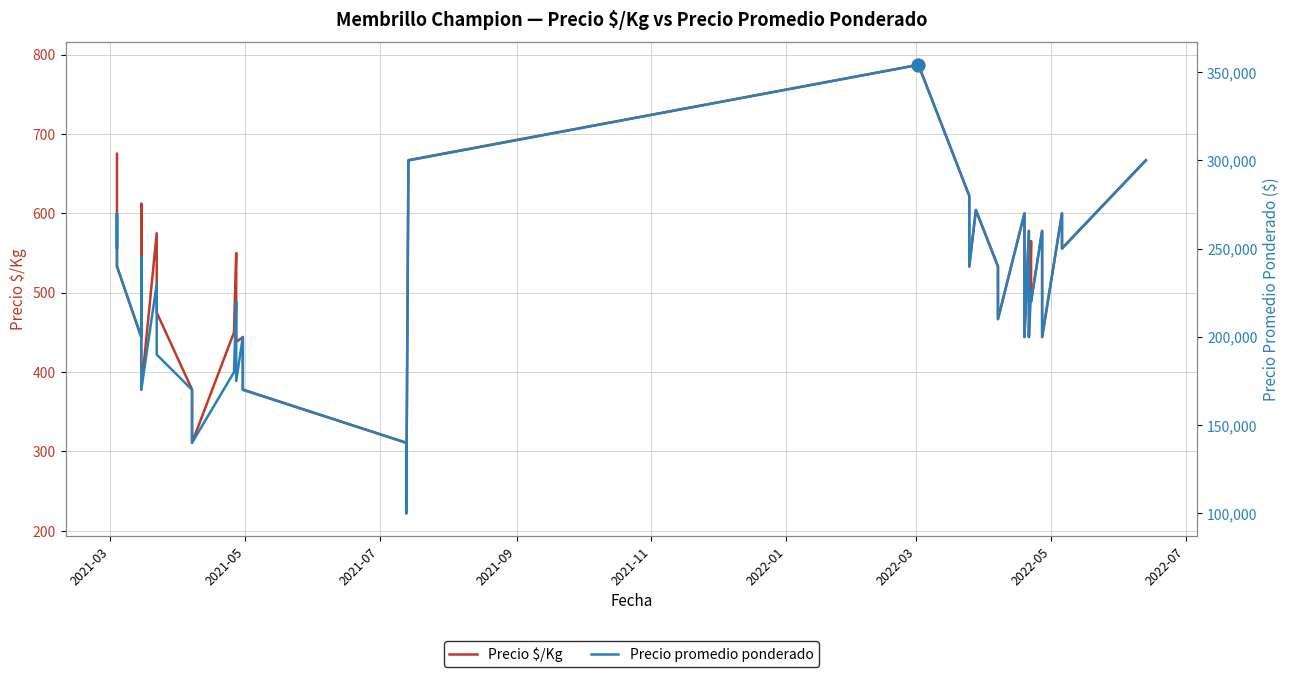

True or false: Precio $/Kg and Precio promedio ponderado intersect in this chart.

False